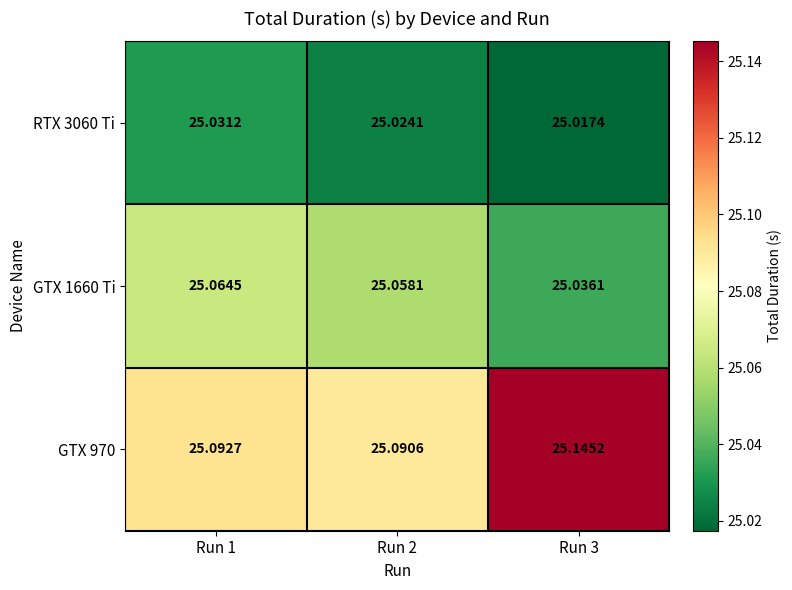

At which category does the chart reach its minimum across all series?

Run 3